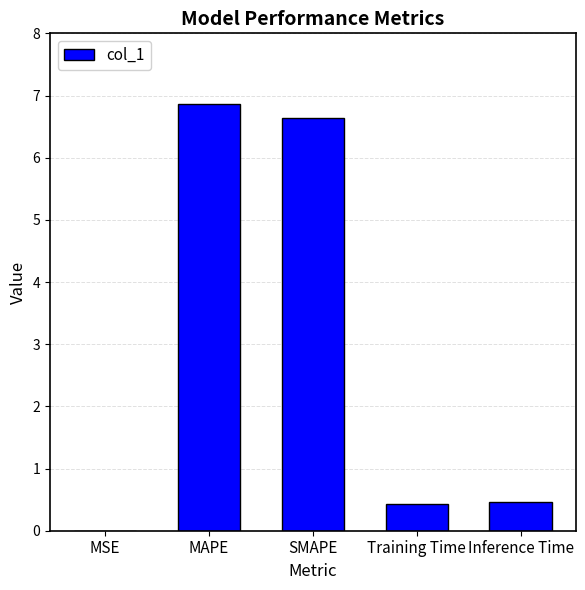

Which label corresponds to the largest value in the chart?

MAPE